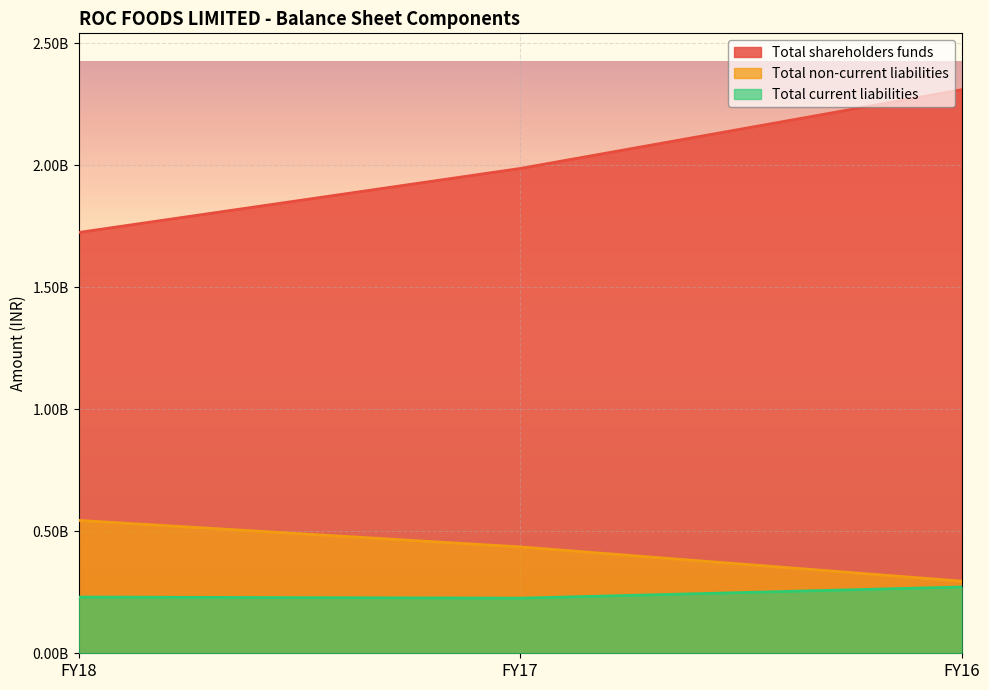

Is it true that Total current liabilities equals 354381164 at FY16?

False